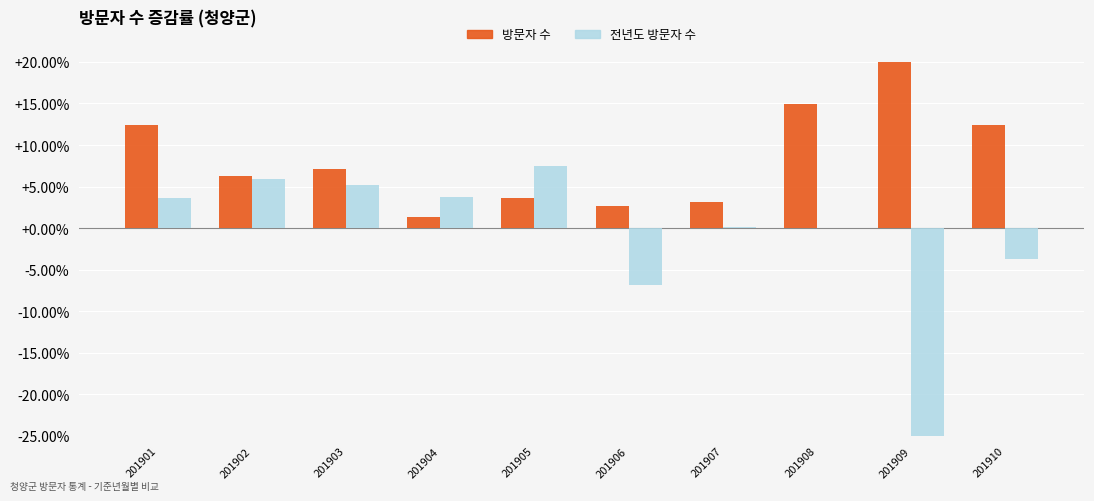

What is the difference between the 전년도 방문자 수 values at 201907 and 201904?

3.7